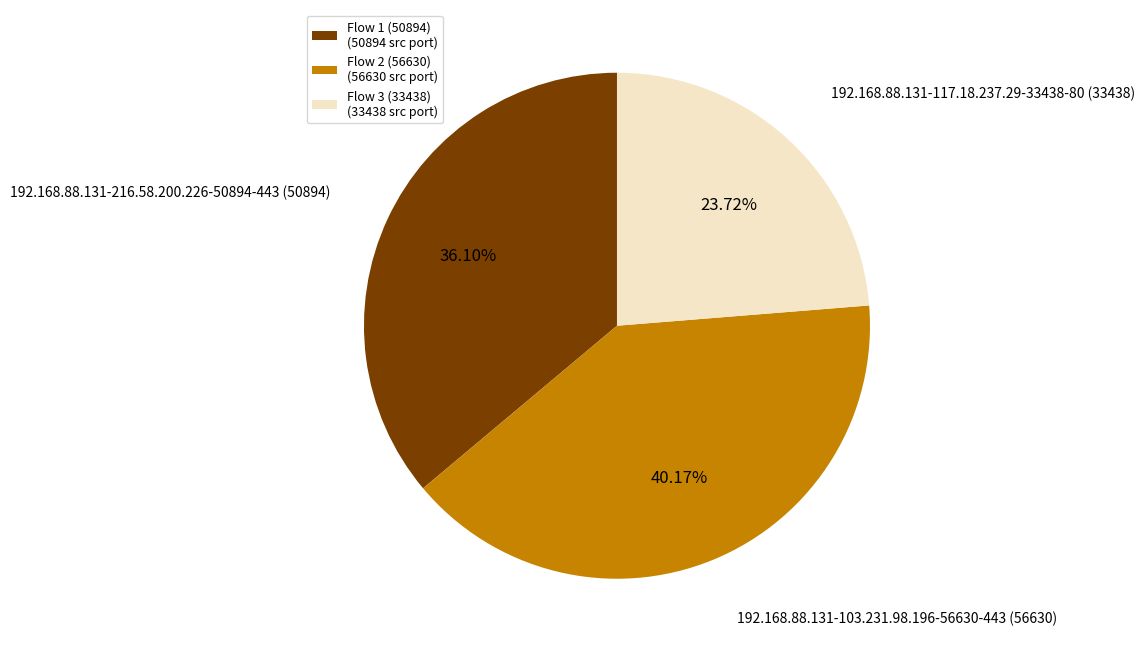

To the nearest percent, what is the average slice percentage?

33%